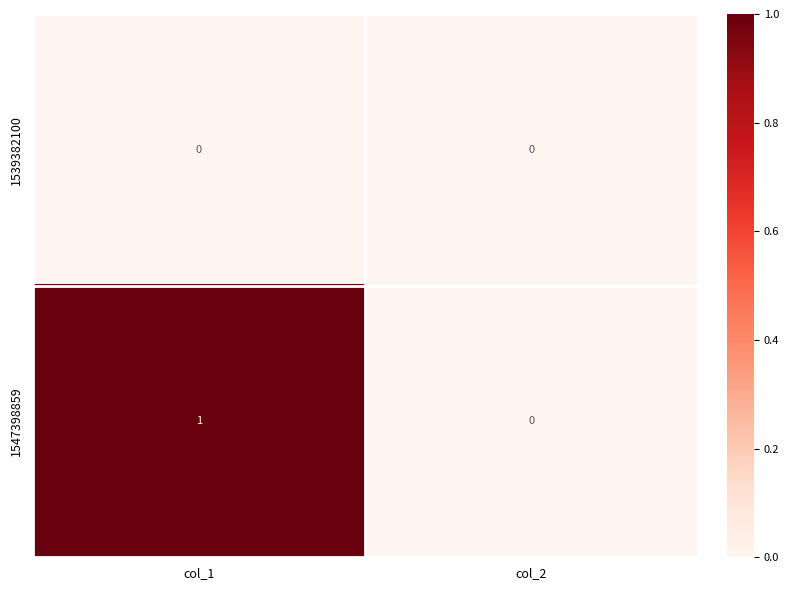

Is it true that 1547398859 equals 1 at col_1?

True